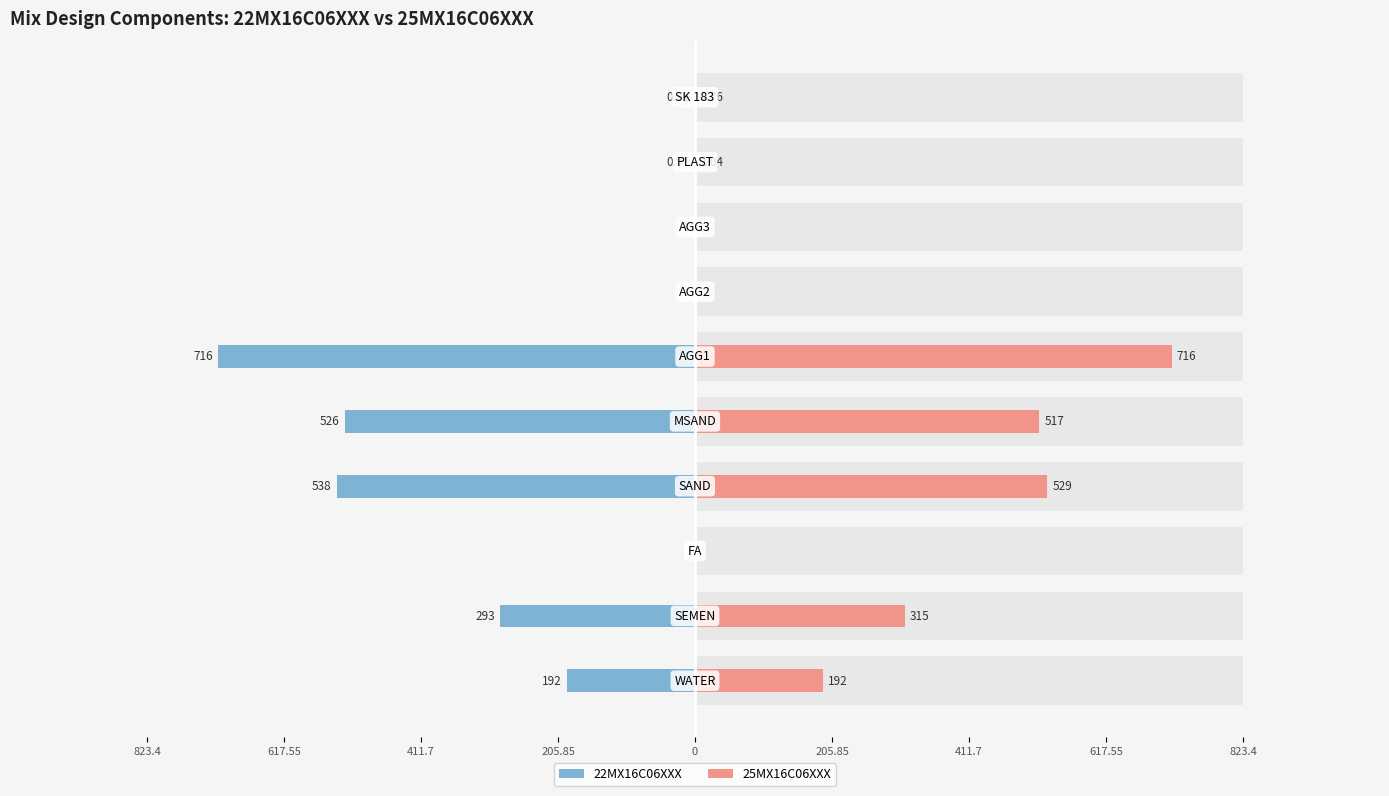

Rank the series by their average value, from lowest to highest.

22MX16C06XXX, 25MX16C06XXX